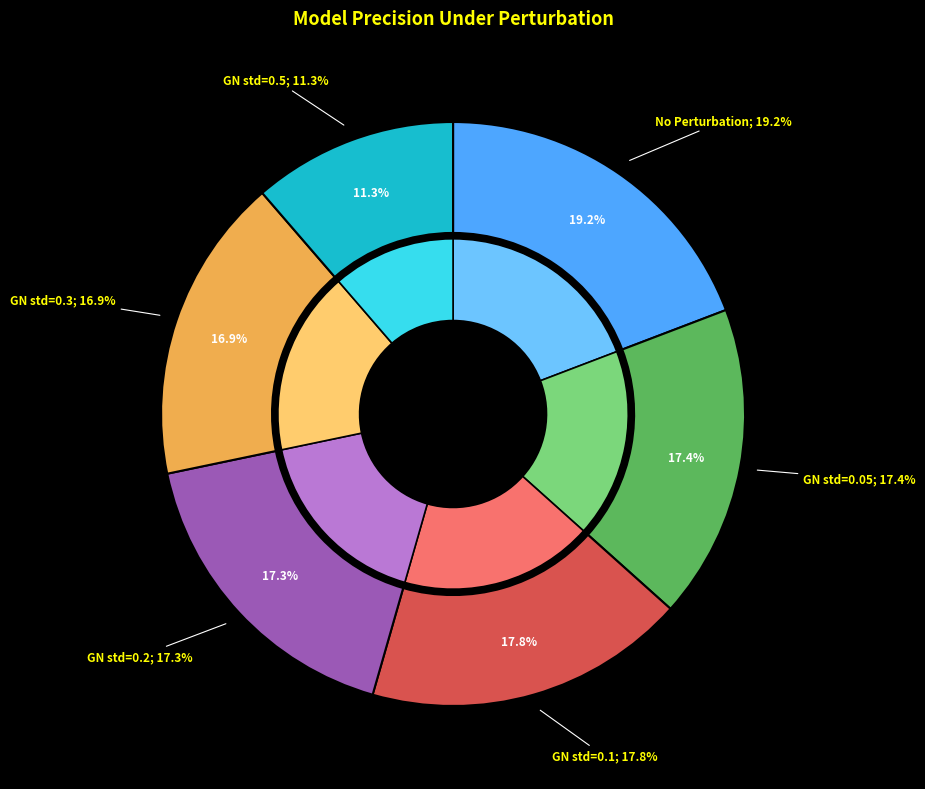

What portion of the pie excludes No Perturbation?

80.8%